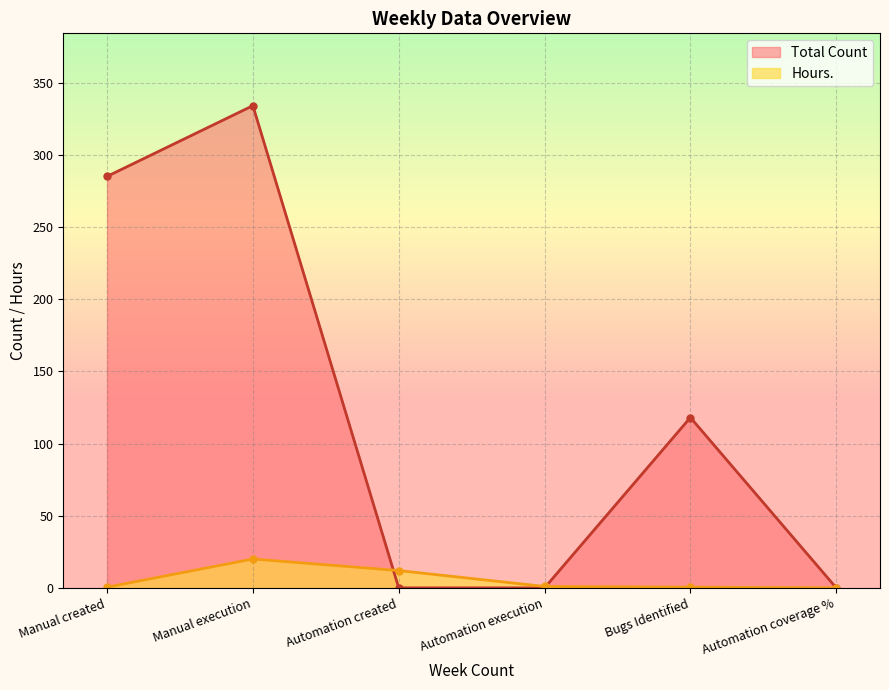

Which category has the highest value across all series?

Manual execution